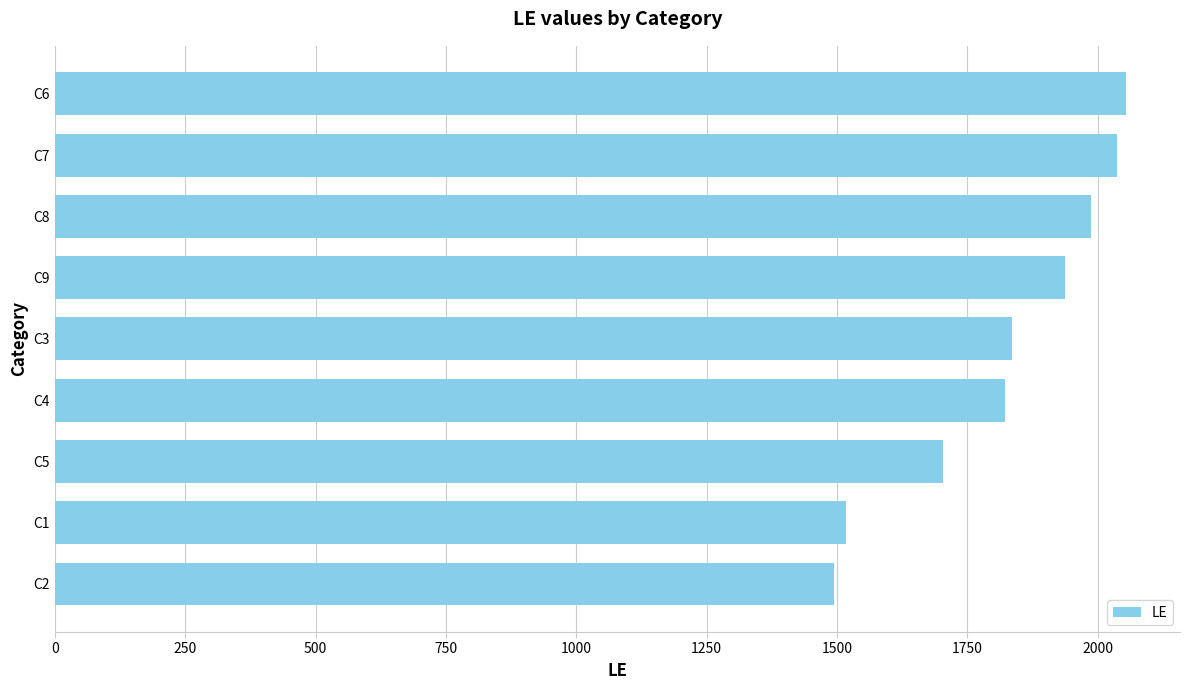

What is the change in value from C9 to C6?

+118